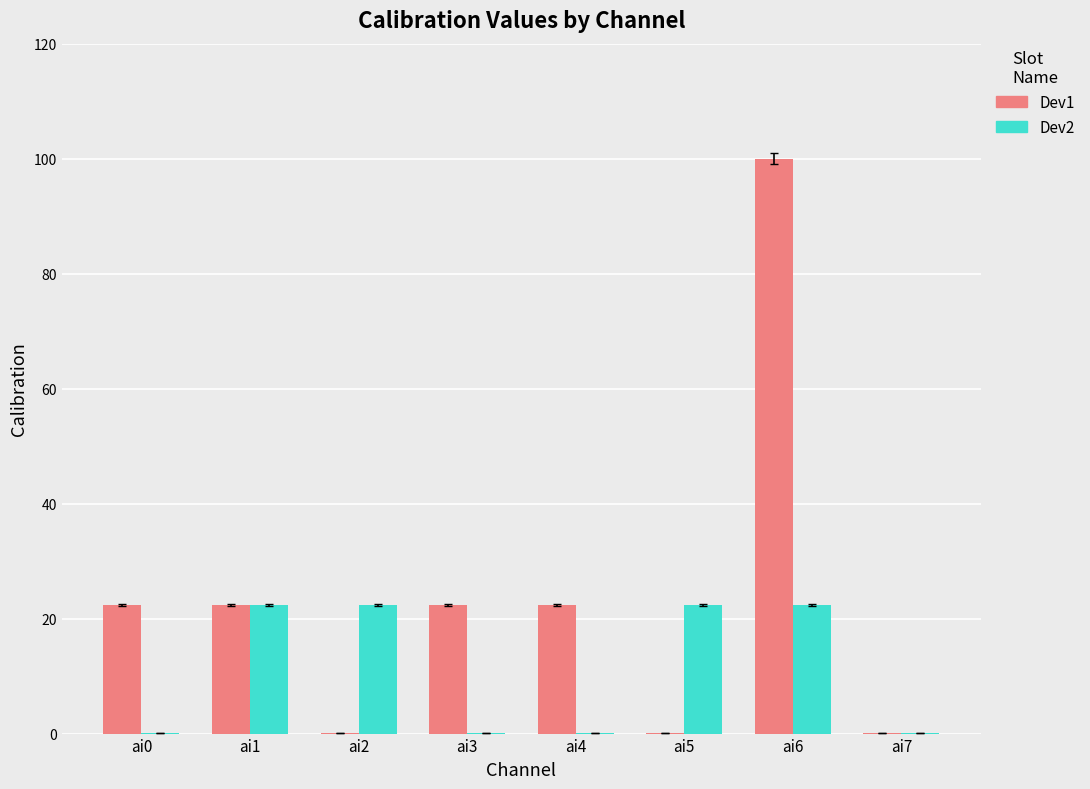

True or false: Dev2 has a value of 40.0 at ai6.

False